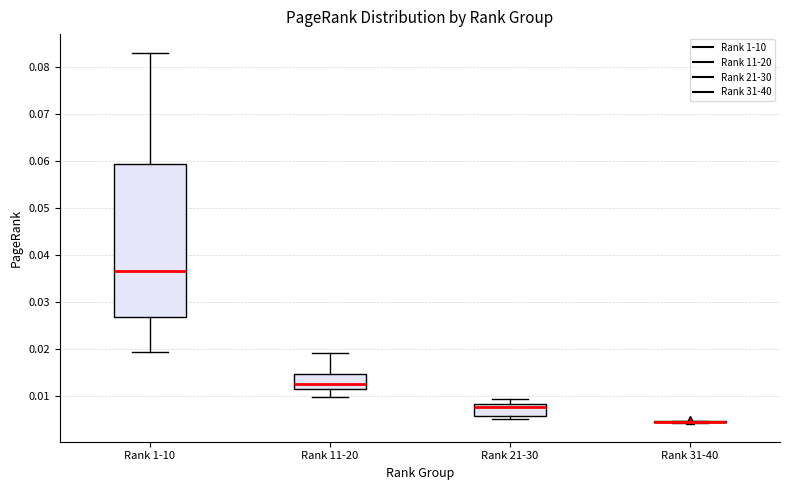

Reading left to right, transcribe this box plot: for each box, give where its median line is, the range the box spans, and where its two whiskers end, as read against the y-axis. The values are not printed on the chart, so give them approximately, as read against the axis.

Rank 1-10: median 0.037, box 0.027 to 0.059, whiskers 0.019 to 0.083
Rank 11-20: median 0.012, box 0.011 to 0.015, whiskers 0.010 to 0.019
Rank 21-30: median 0.008 (just below the box's upper edge), box 0.006 to 0.008, whiskers 0.005 to 0.009
Rank 31-40: box collapsed to a line at 0.004, whiskers 0.004 to 0.005